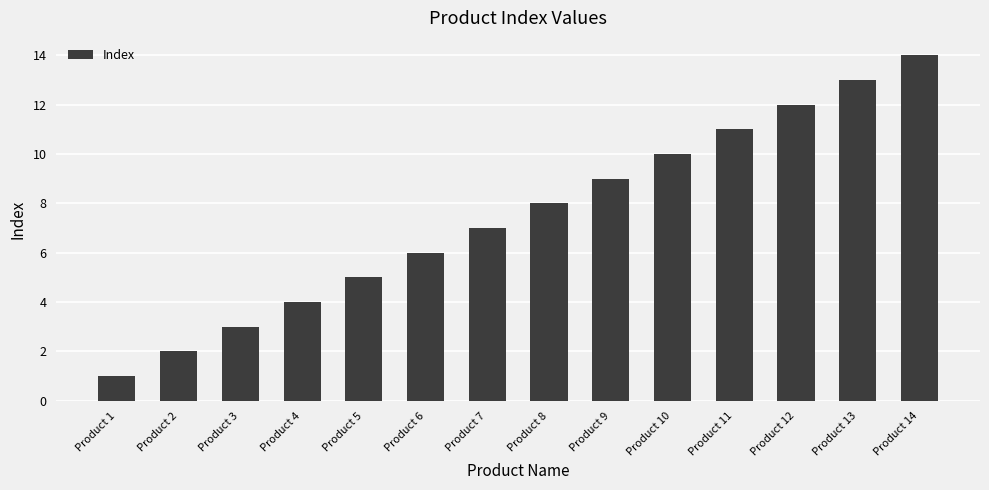

Where is the data nearest to the value 7?

Product 7